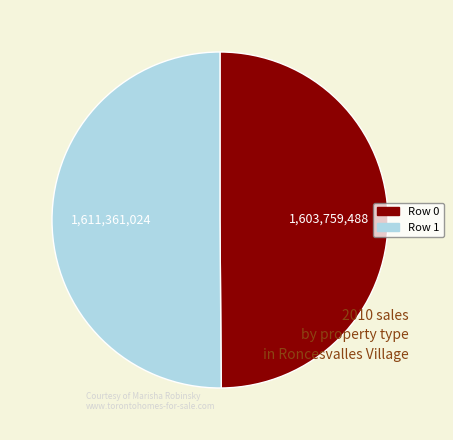

What is the ratio of the value at Row 1 to the value at Row 0?

1.0